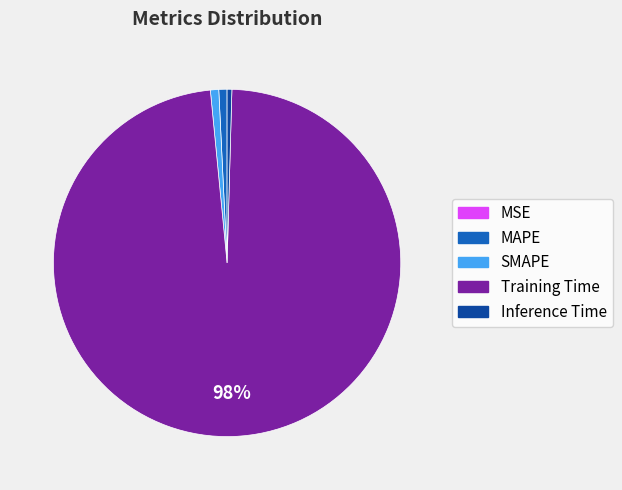

Is the sum of Training Time and MAPE greater than half?

Yes